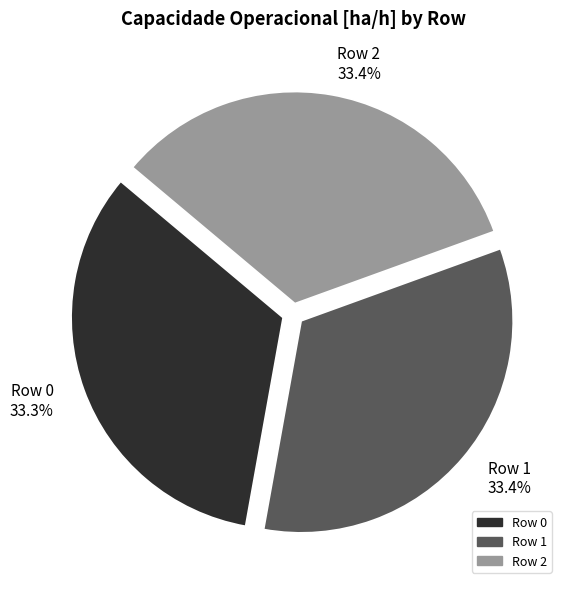

True or false: Row 0 accounts for 33% of the total.

True